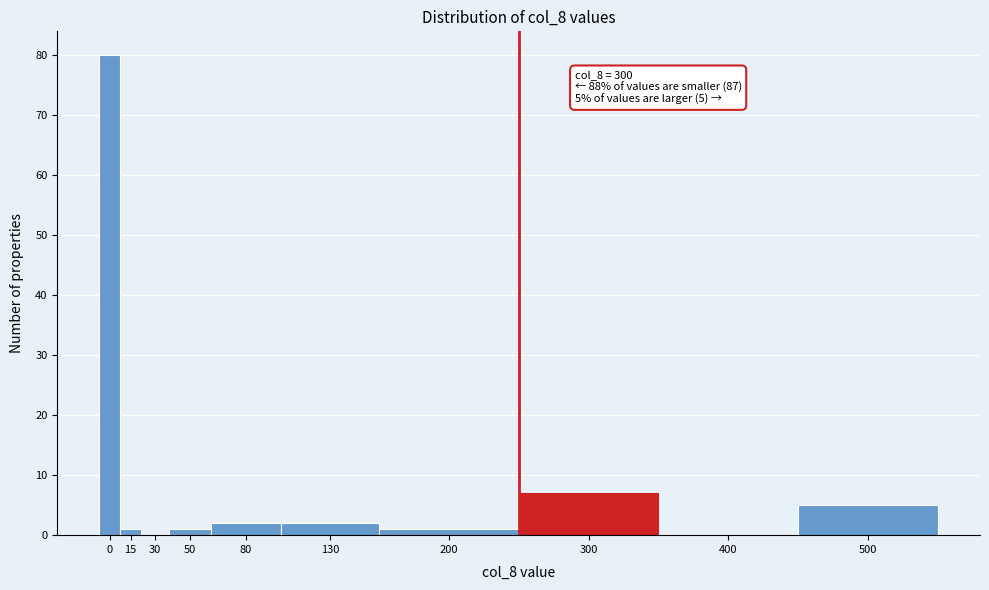

Reading right to left, transcribe all the data shown in this chart.

500=5	400=0	300=7	200=1	130=2	80=2	50=1	30=0	15=1	0=80